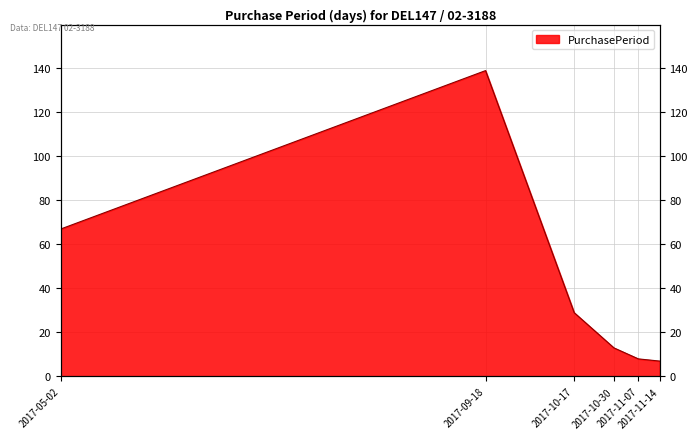

True or false: the data shows 42 at 2017-10-17.

False